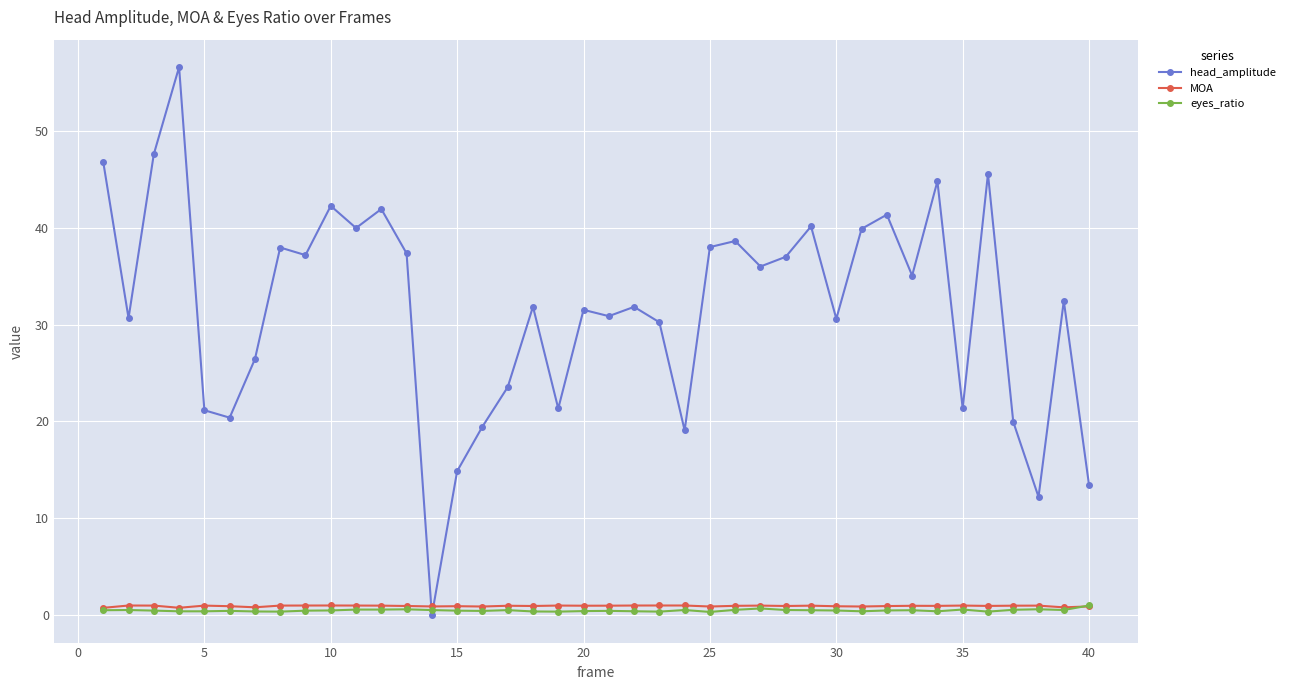

What is the maximum value shown in the chart?

56.6